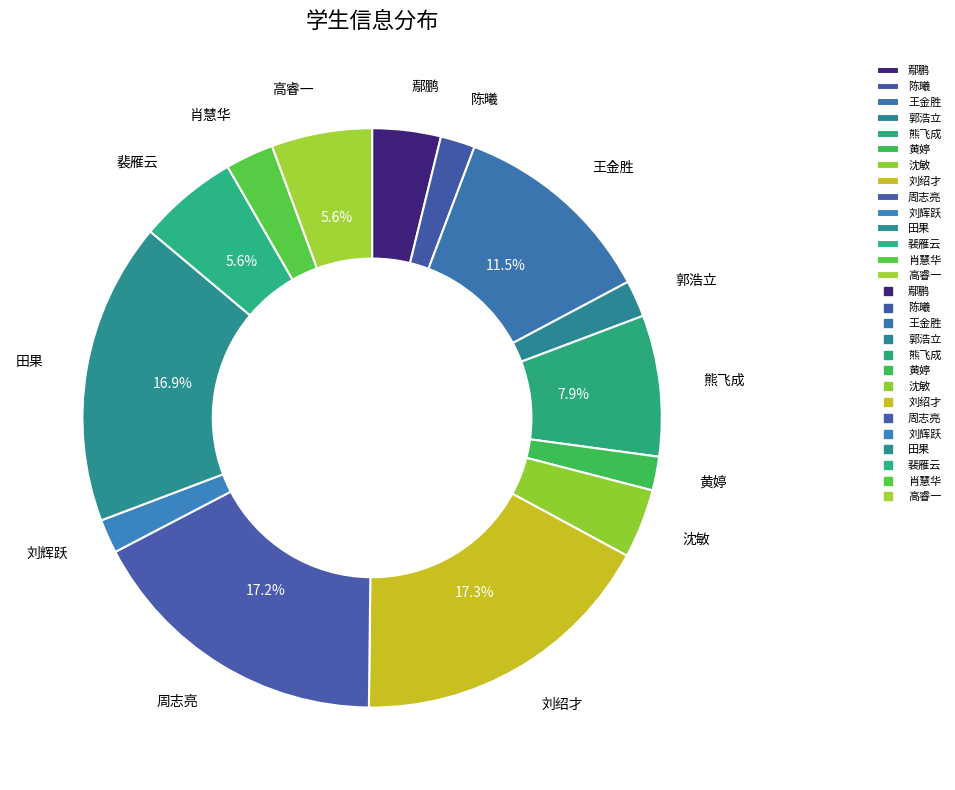

To the nearest percent, what portion does 刘绍才 represent?

17%